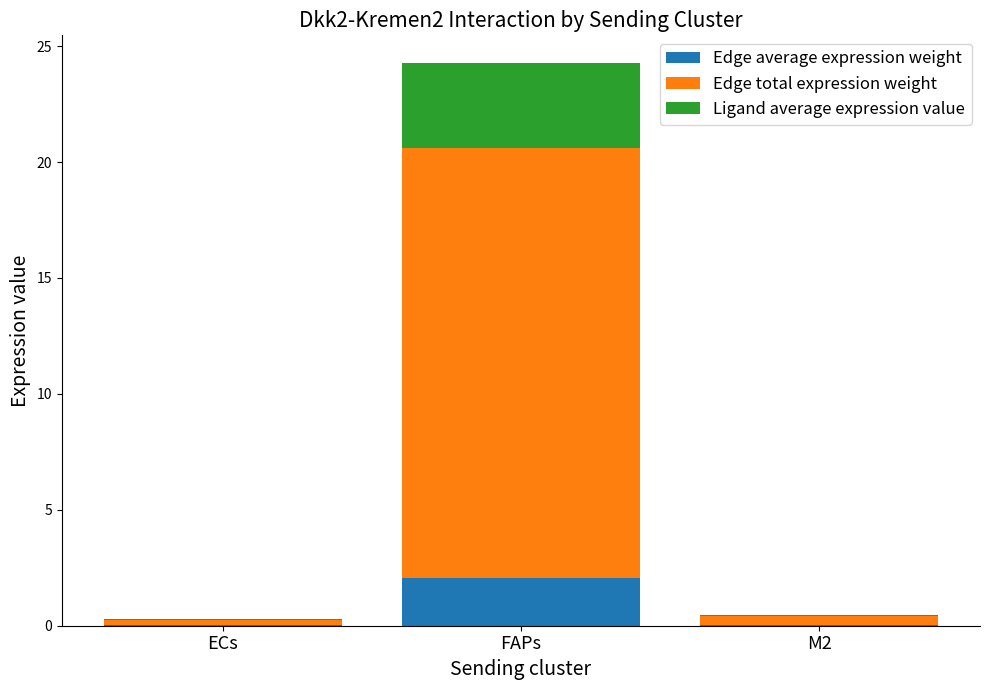

What is the total value across all series at FAPs?

24.3